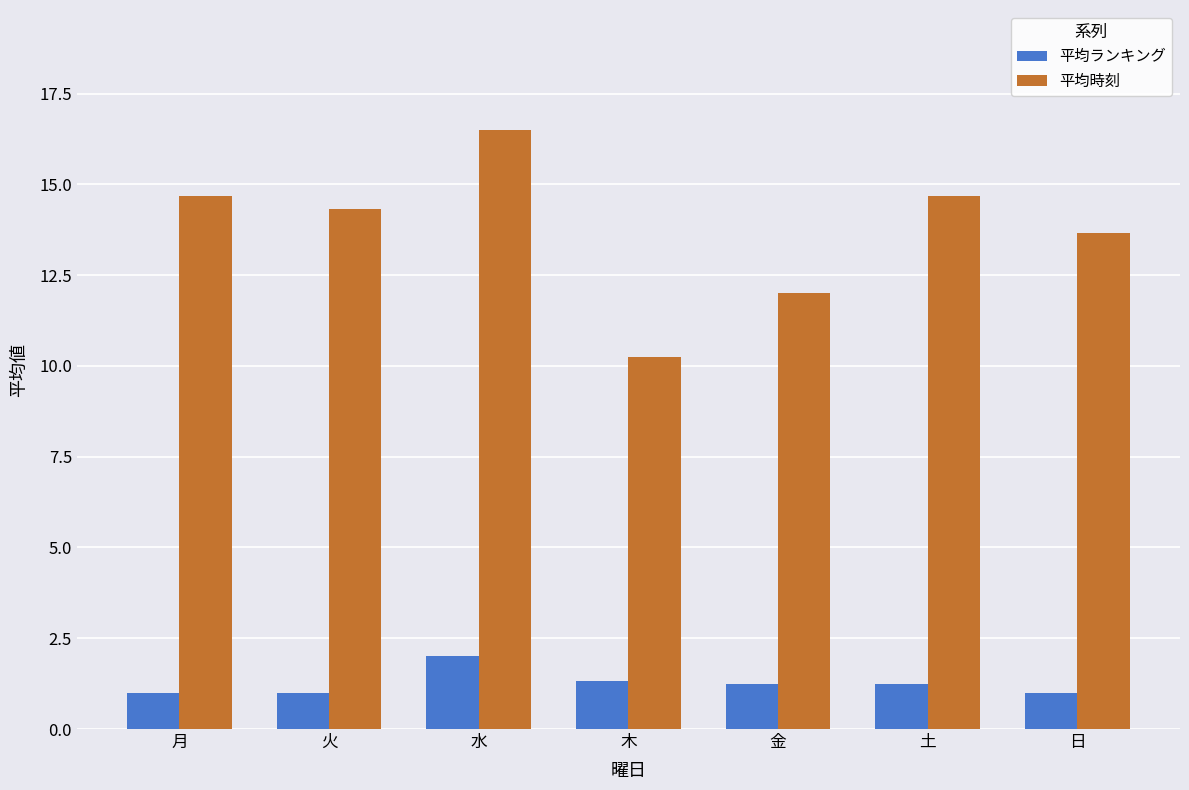

How many bars are there in total?

14